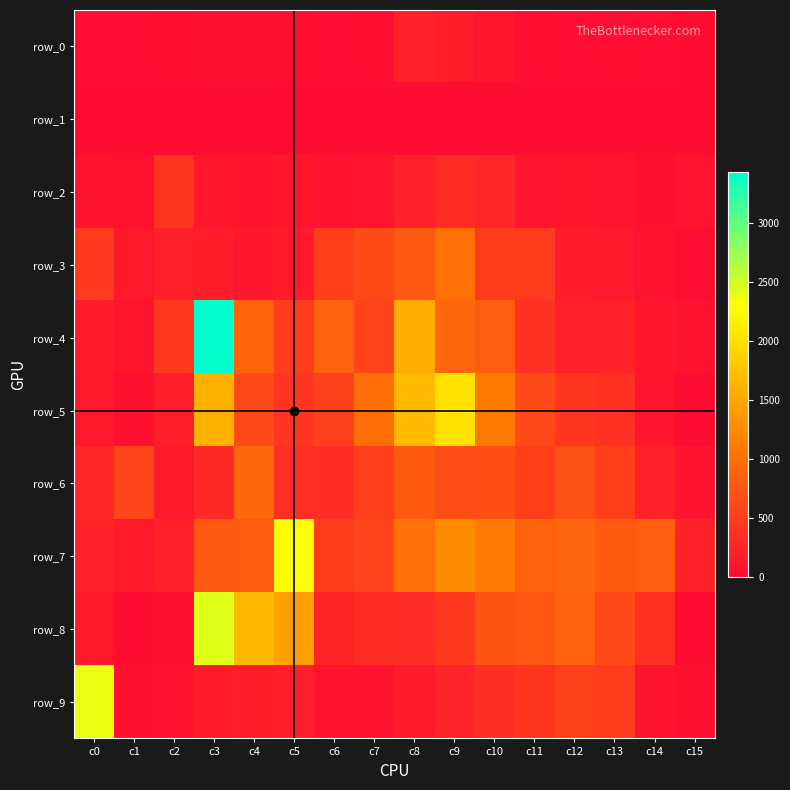

What is the difference between the maximum and minimum values in the row_5 series?

2037